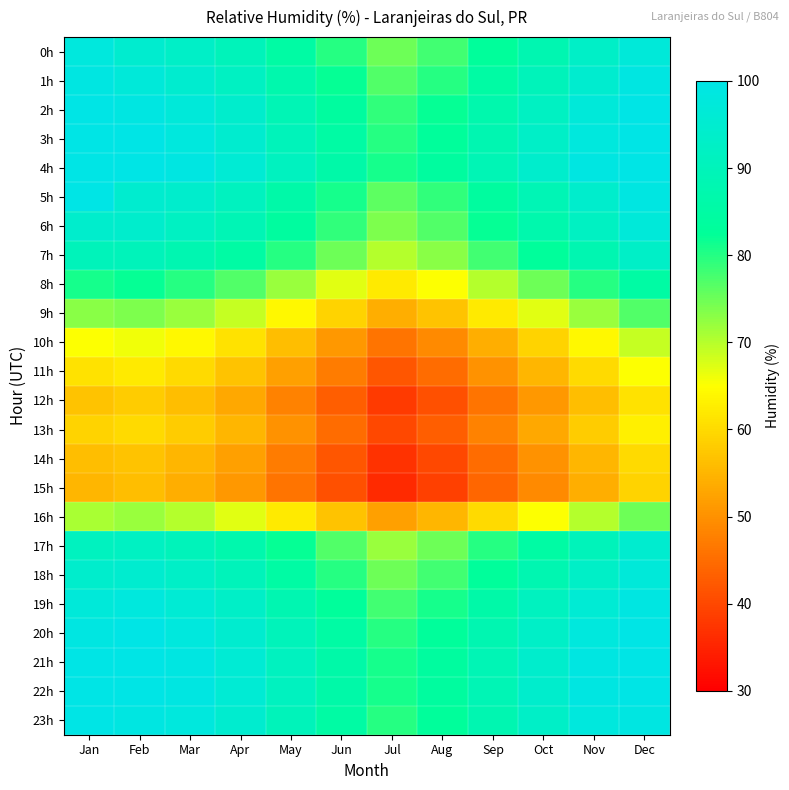

What is the spread (max minus min) of values at Sep?

45